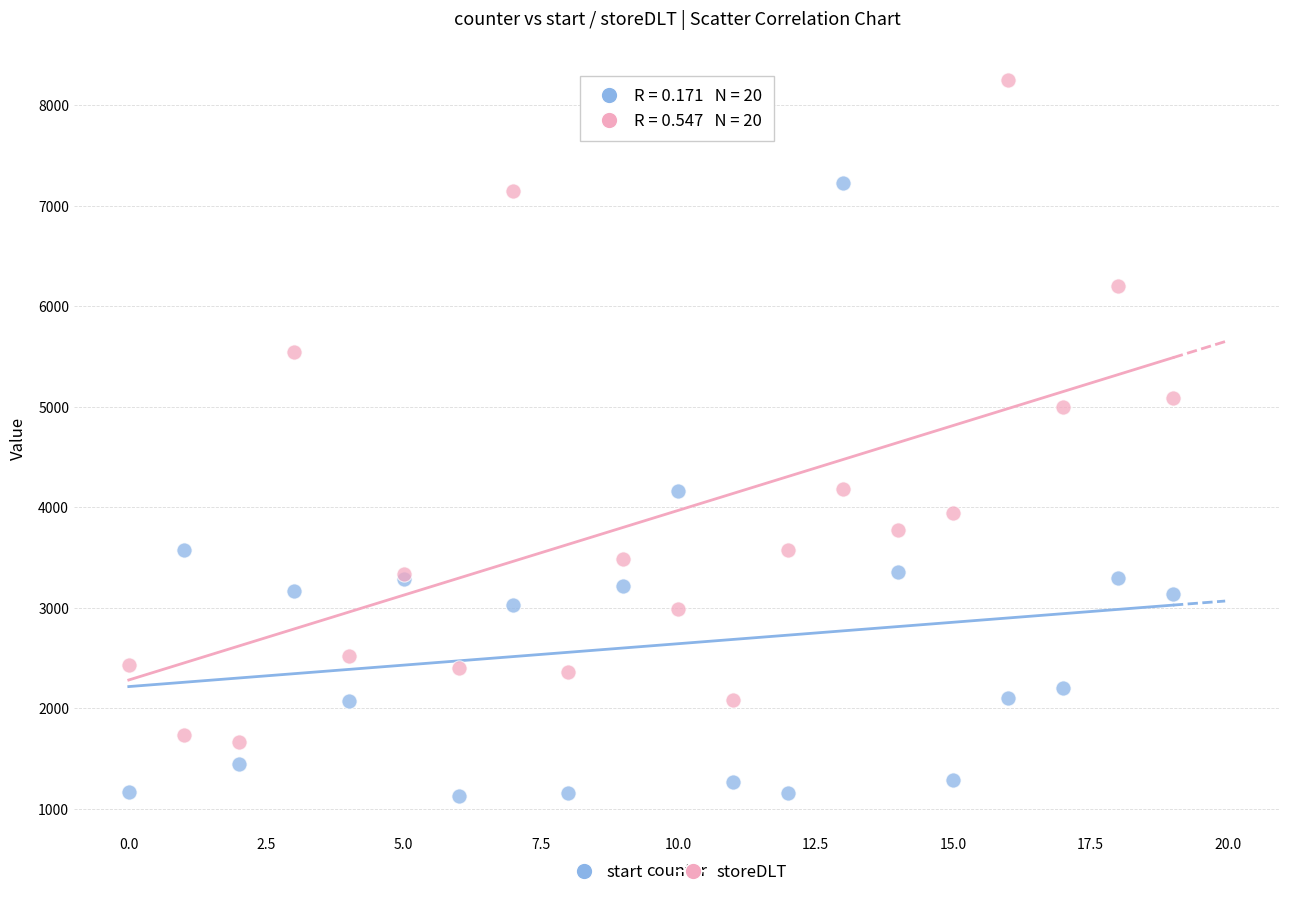

Which series contains the lowest Y value?

start